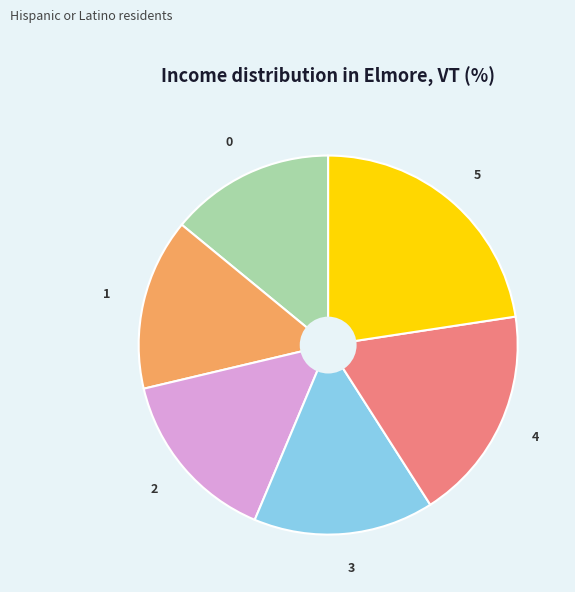

Which slice is the largest?

5